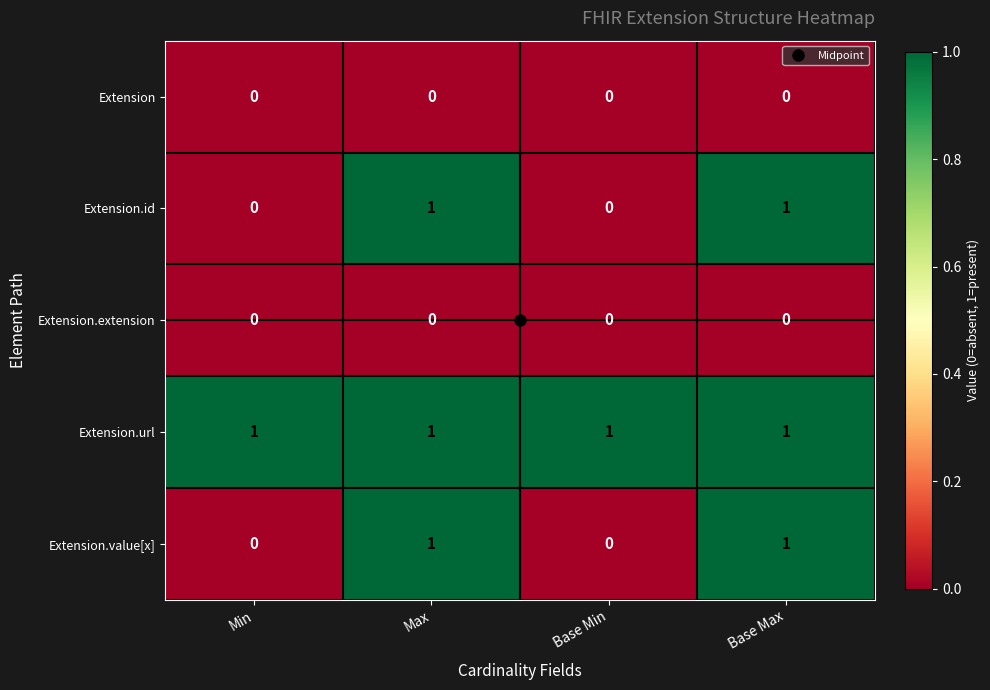

What is the difference between the highest and lowest values at Max?

1